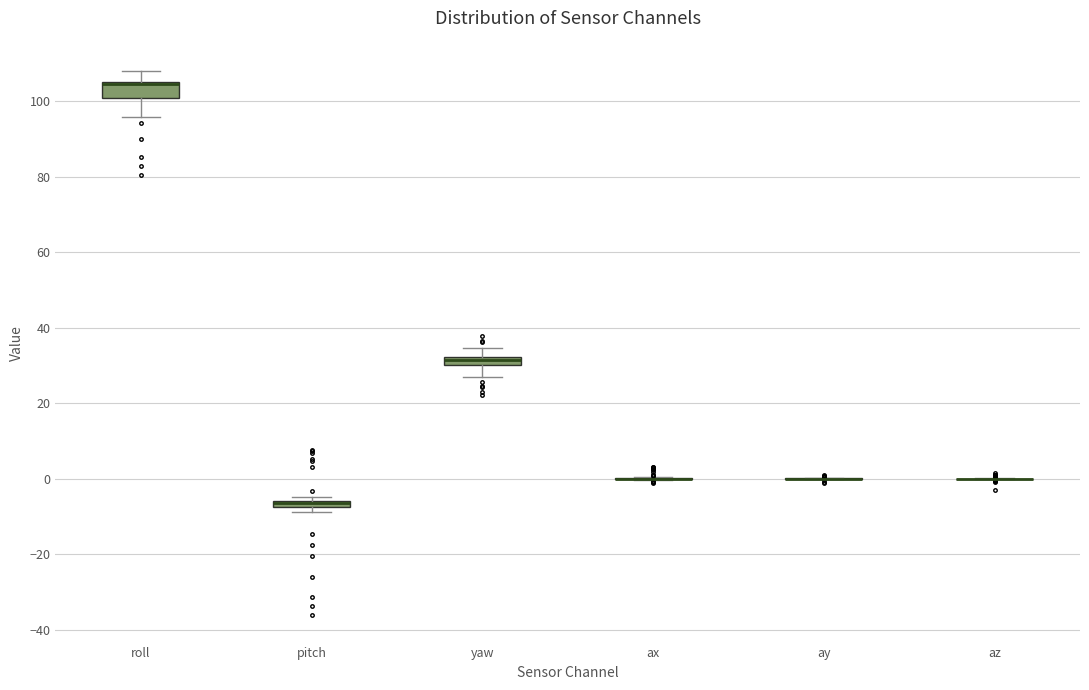

Which box is the tallest, from its lower edge to its upper edge?

roll